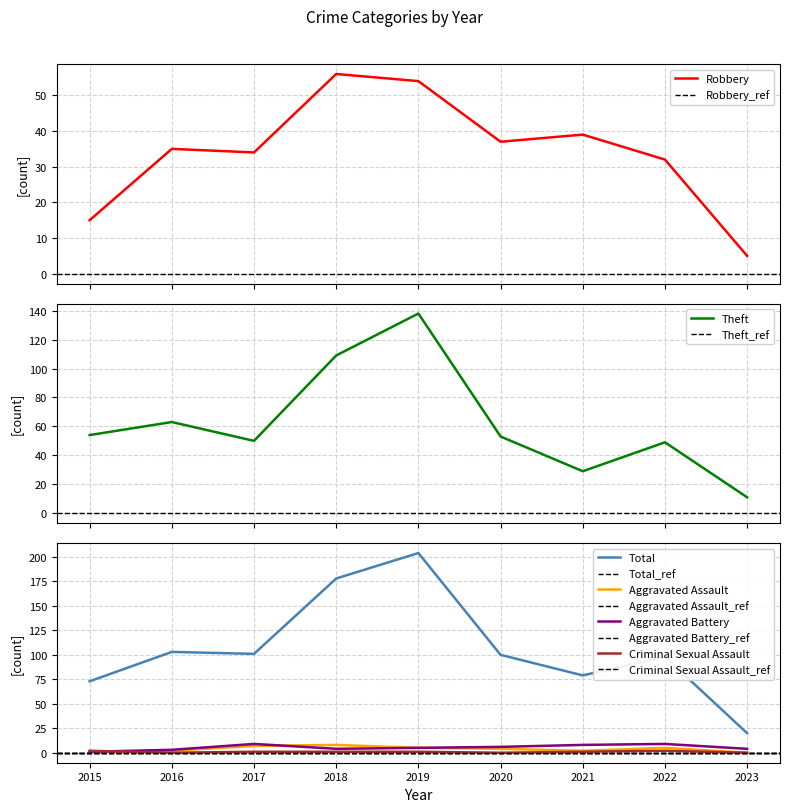

In Criminal Sexual Assault, how many points are lower than both neighbors (excluding endpoints)?

2